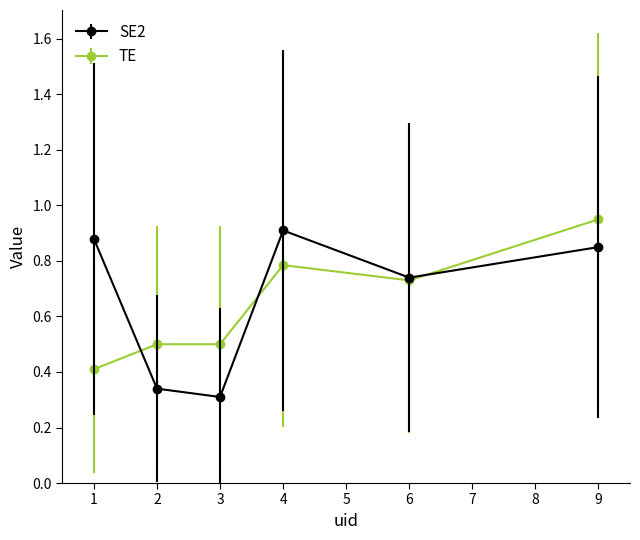

What is the total value across all series at 4?

1.7